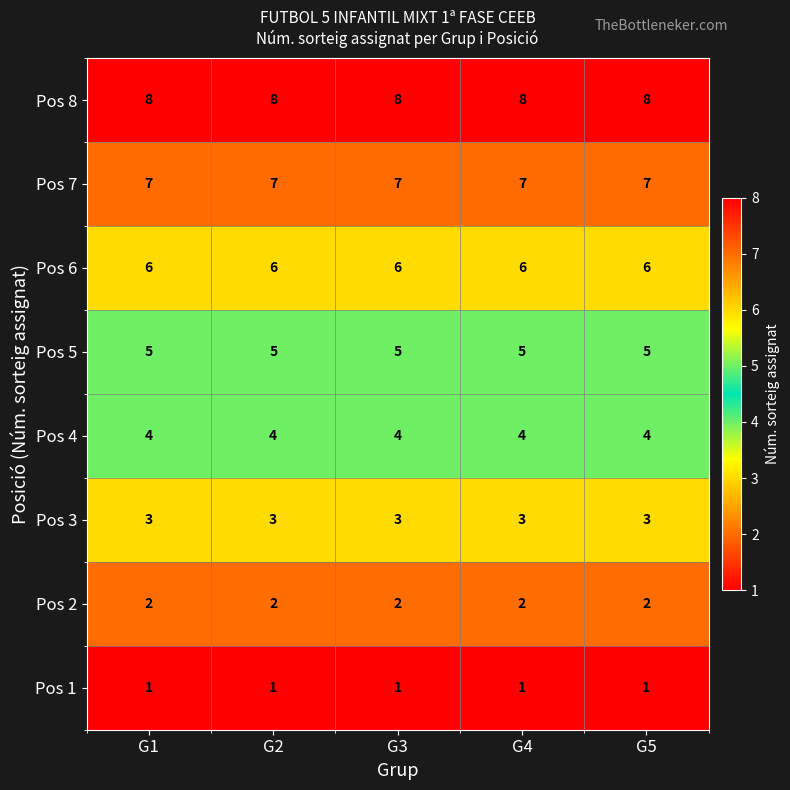

At how many categories does at least one series exceed 3?

5